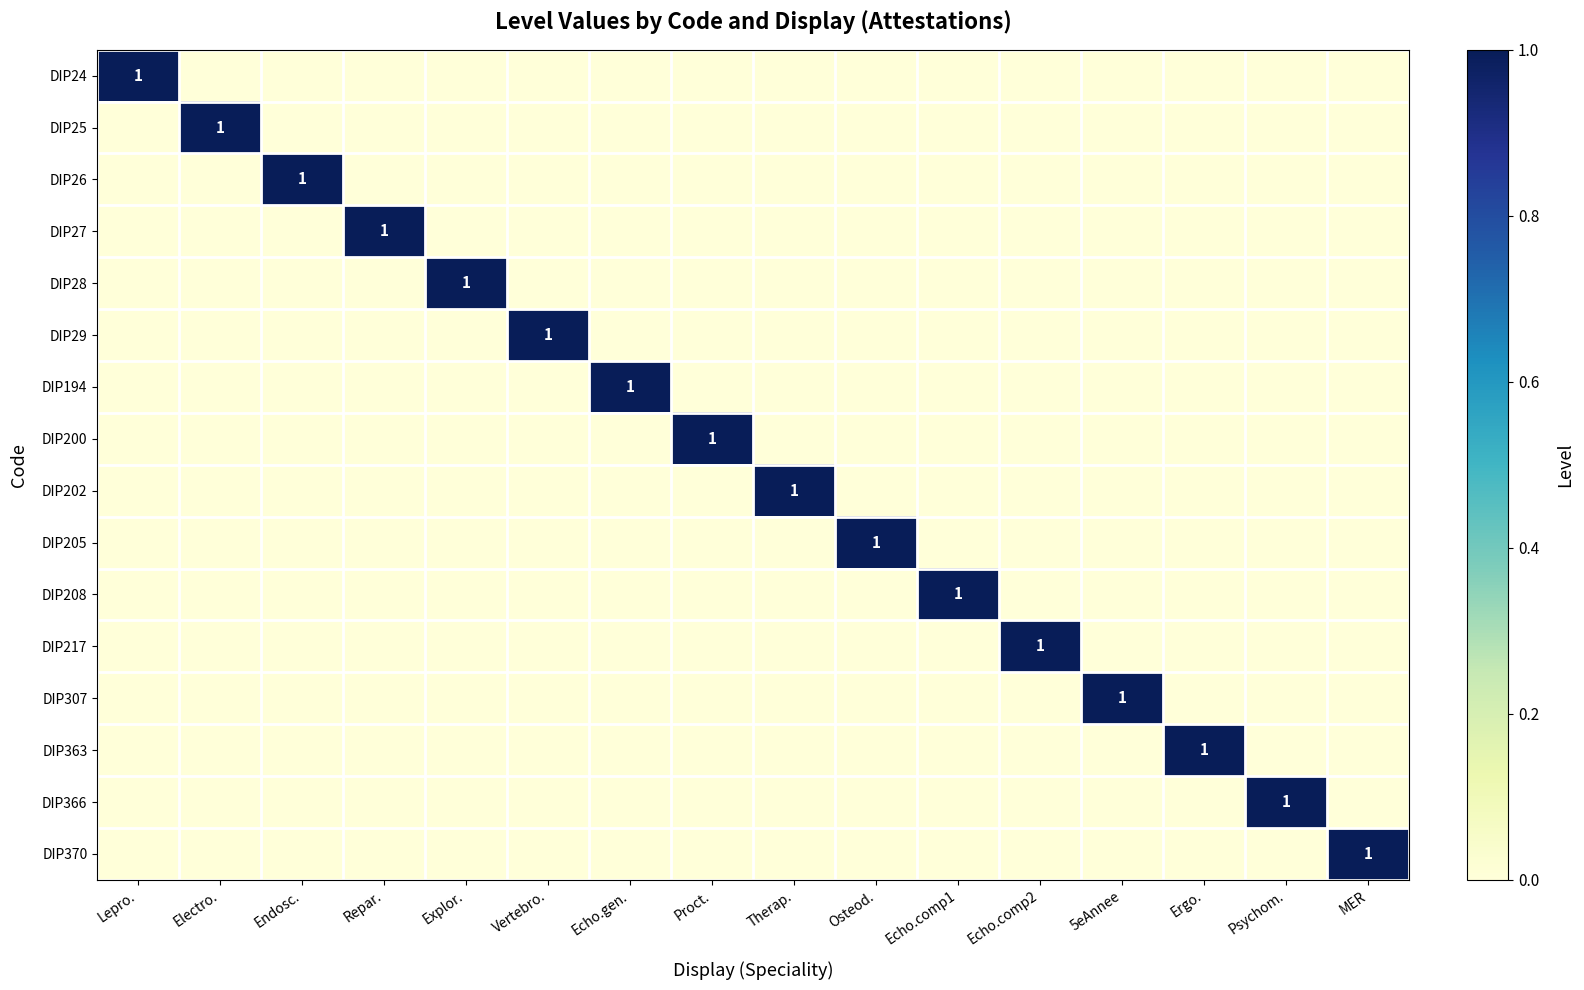

At which label does DIP200 reach its minimum?

Lepro.